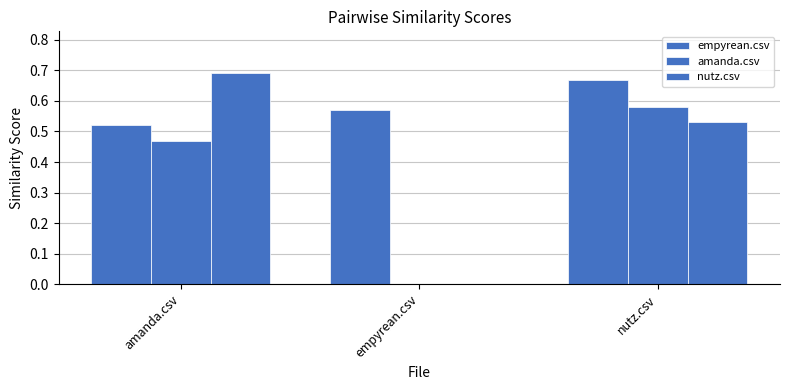

How many groups of bars are there?

3